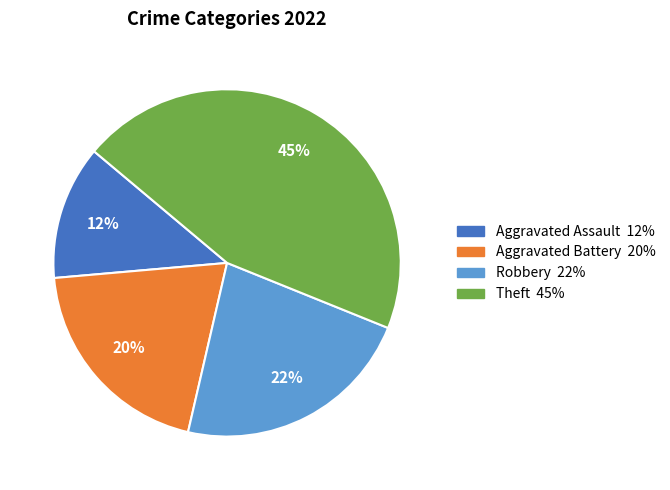

To the nearest percent, what is the average slice percentage?

25%